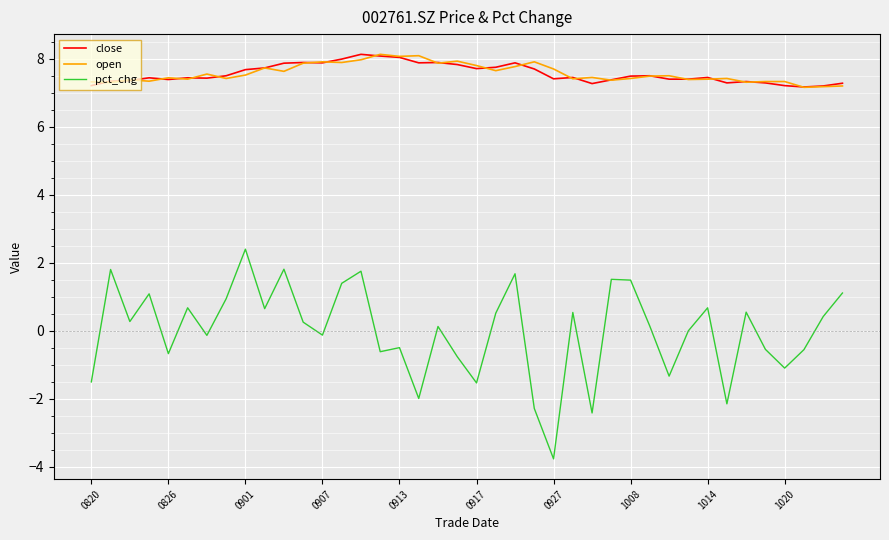

What is the smallest value displayed?

-3.8